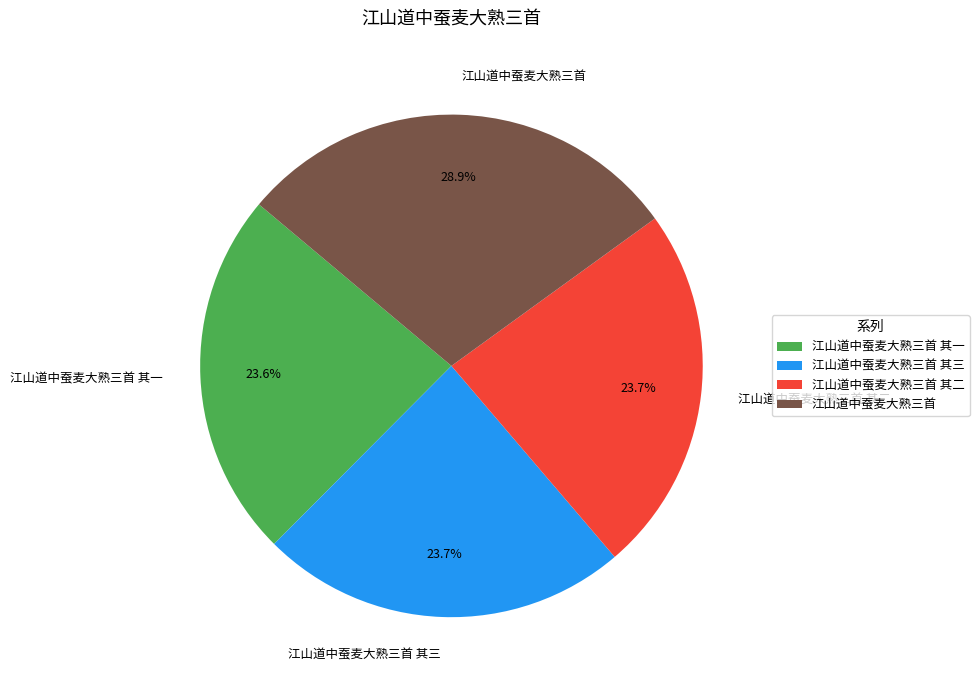

How many segments does this pie chart have?

4